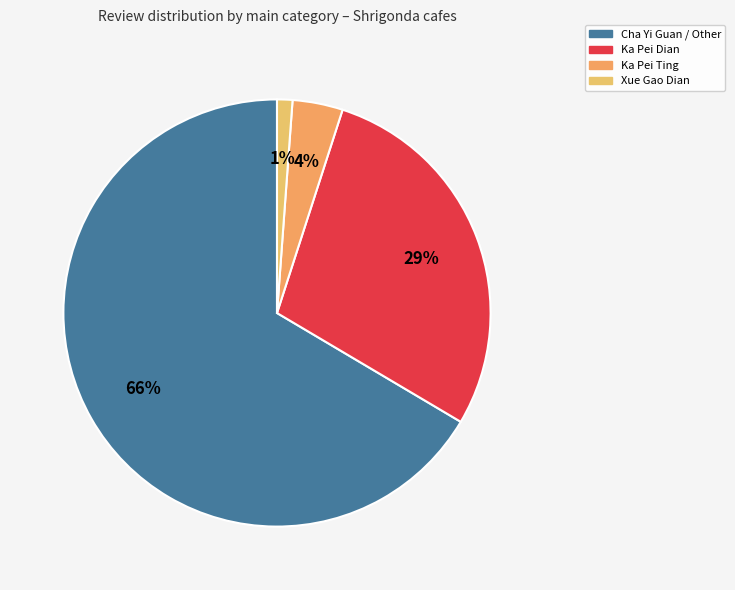

How many slices are in this pie chart?

4